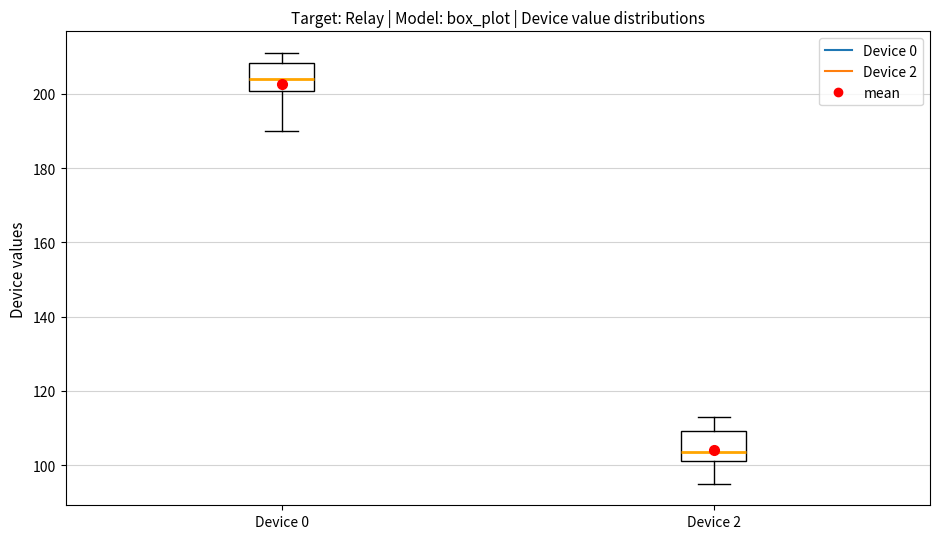

Where is the upper edge of the box for Device 0 on the y-axis? The values are not printed on the chart, so give them approximately, as read against the axis.

208